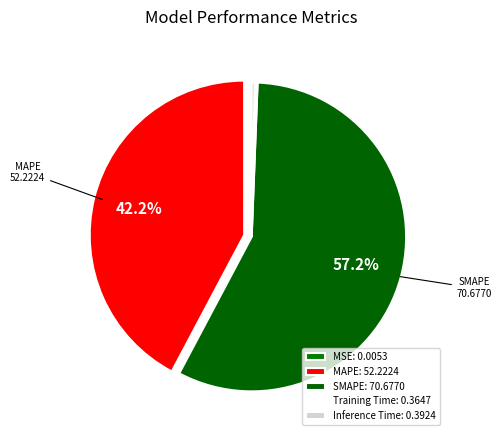

To the nearest percent, what is the difference between the largest and smallest slice percentages?

57%